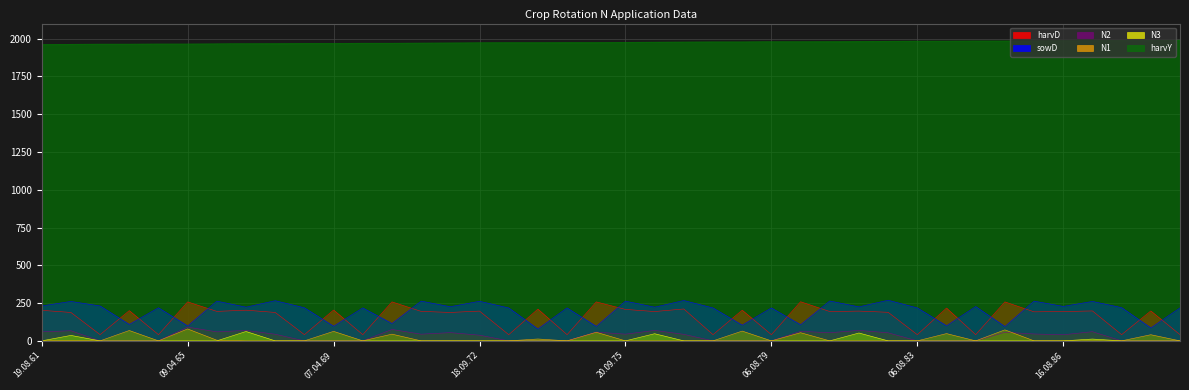

At how many categories does at least one series exceed 1279?

40